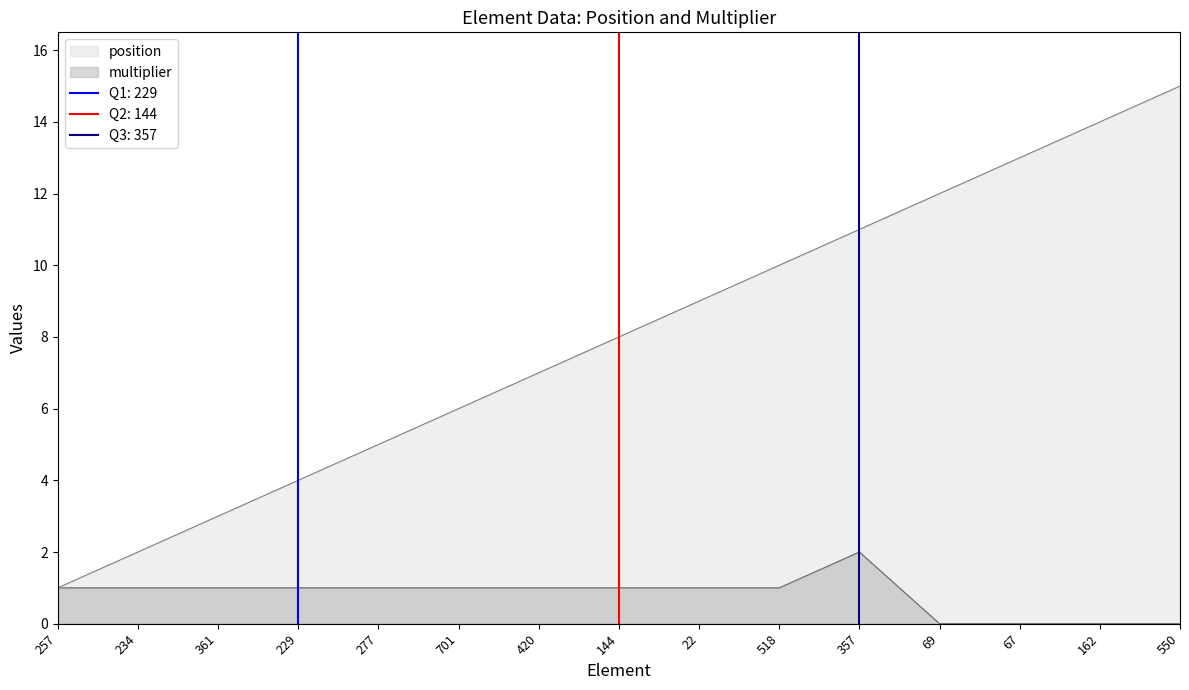

What is the label of the 11th point from the right?

277